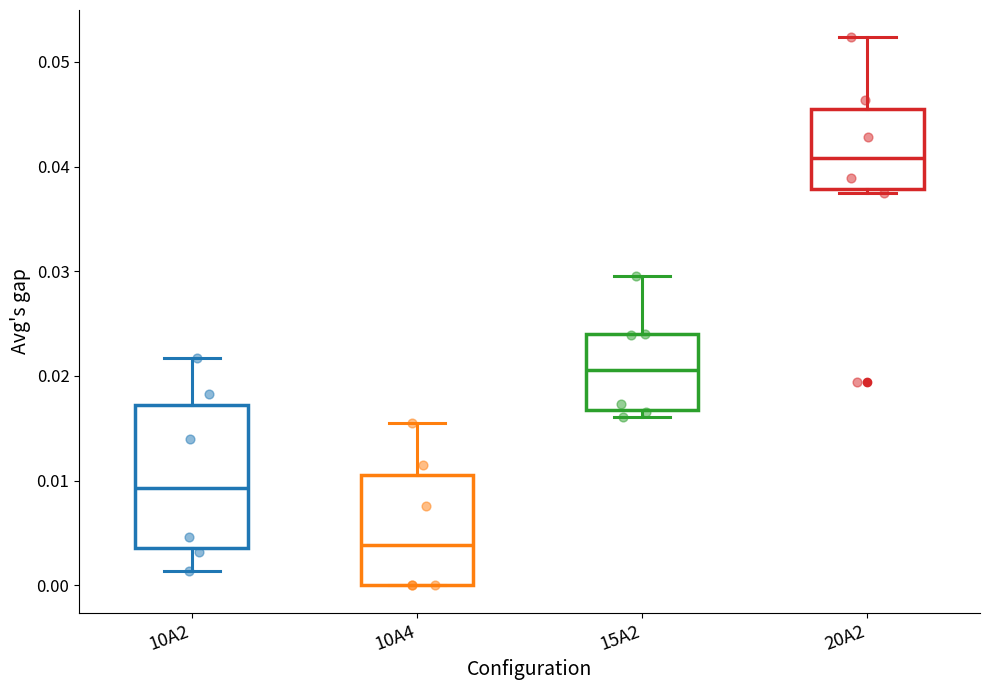

Reading left to right, read every box against the y-axis: the position of its median line, the range the box covers, and the ends of its whiskers. The values are not printed on the chart, so give them approximately, as read against the axis.

10A2: median 0.009, box 0.004 to 0.017, whiskers 0.001 to 0.022
10A4: median 0.004, box 0.000 to 0.011, whiskers 0.000 to 0.016
15A2: median 0.021, box 0.017 to 0.024, whiskers 0.016 to 0.030
20A2: median 0.041, box 0.038 to 0.045, whiskers 0.037 to 0.052